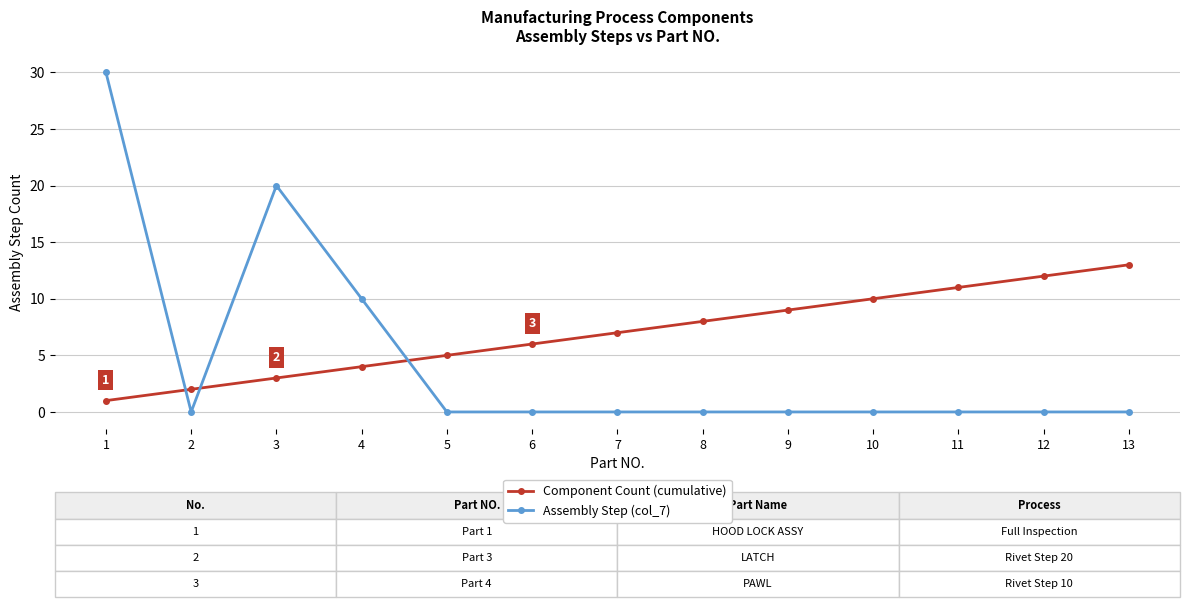

What are all the series names shown in the legend?

Component Count (cumulative), Assembly Step (col_7)